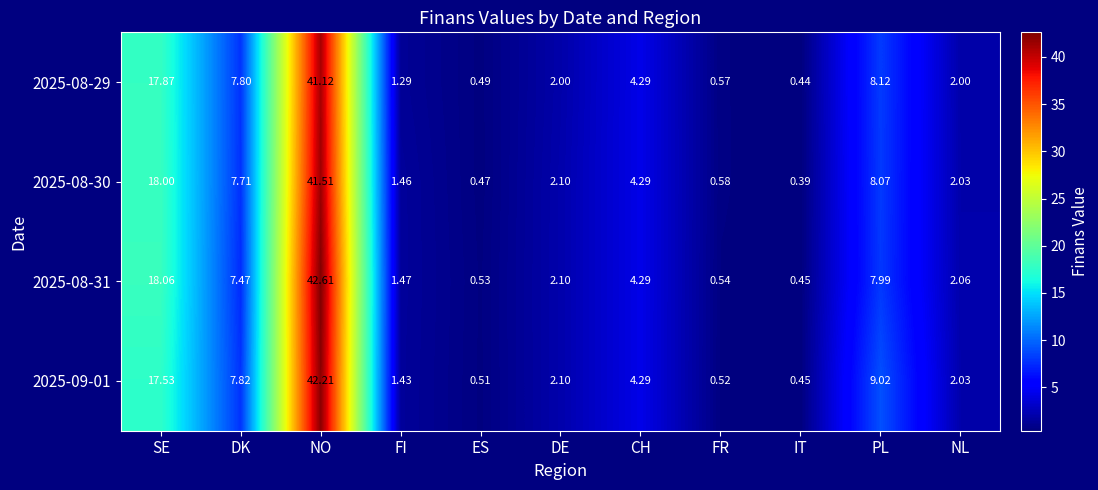

At which label does 2025-08-29 first exceed 2?

SE